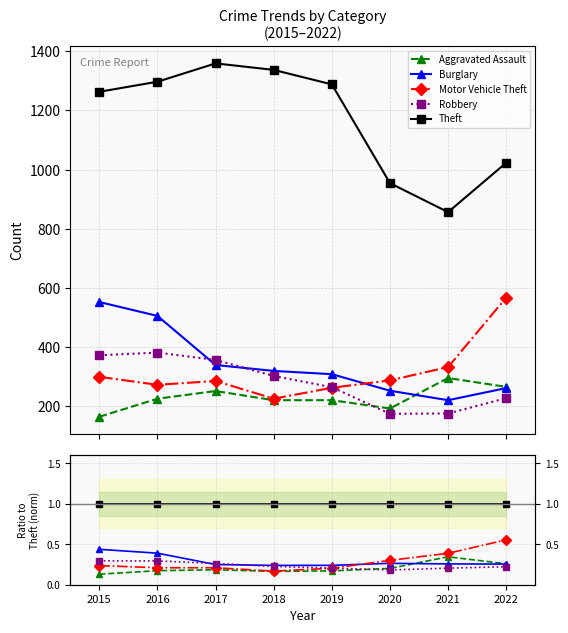

What are all the series names shown in the legend?

Aggravated Assault, Burglary, Motor Vehicle Theft, Robbery, Theft